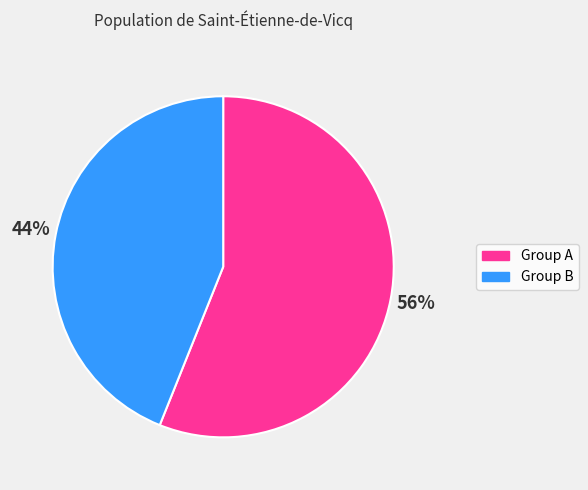

To the nearest percent, what is the average slice percentage?

50%